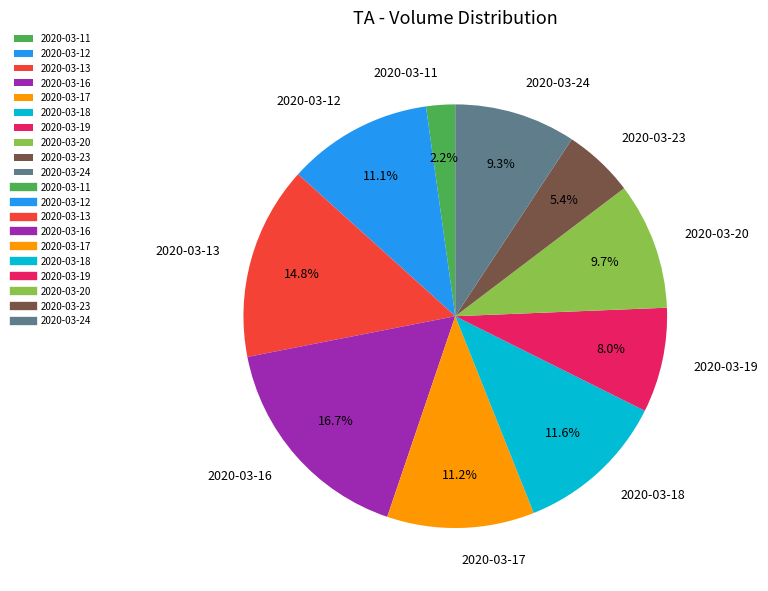

Does 2020-03-19 account for over 50% of the chart?

No